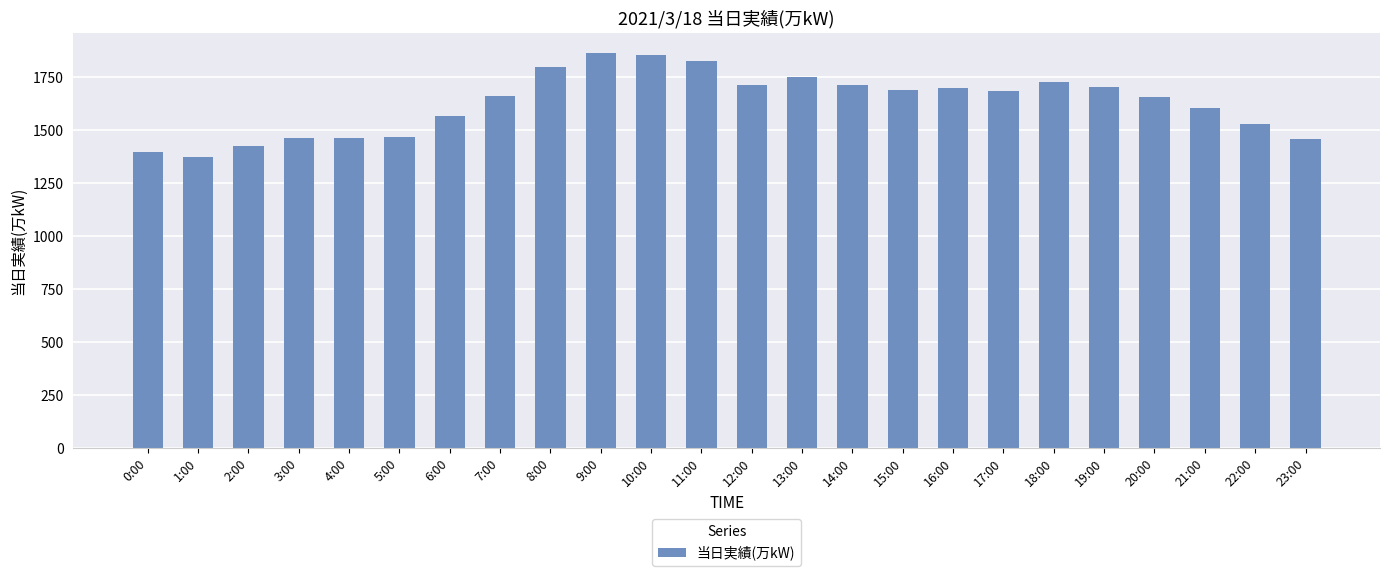

How many values are below 1685?

12